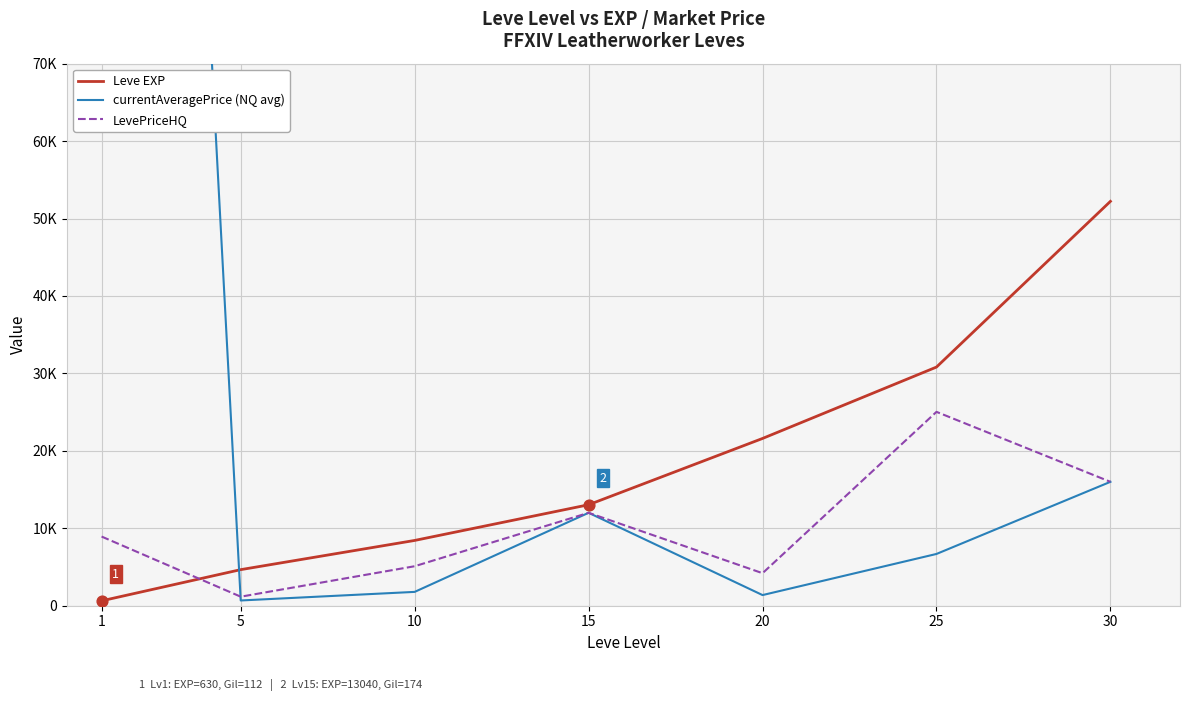

At how many categories does at least one series exceed 44485?

2